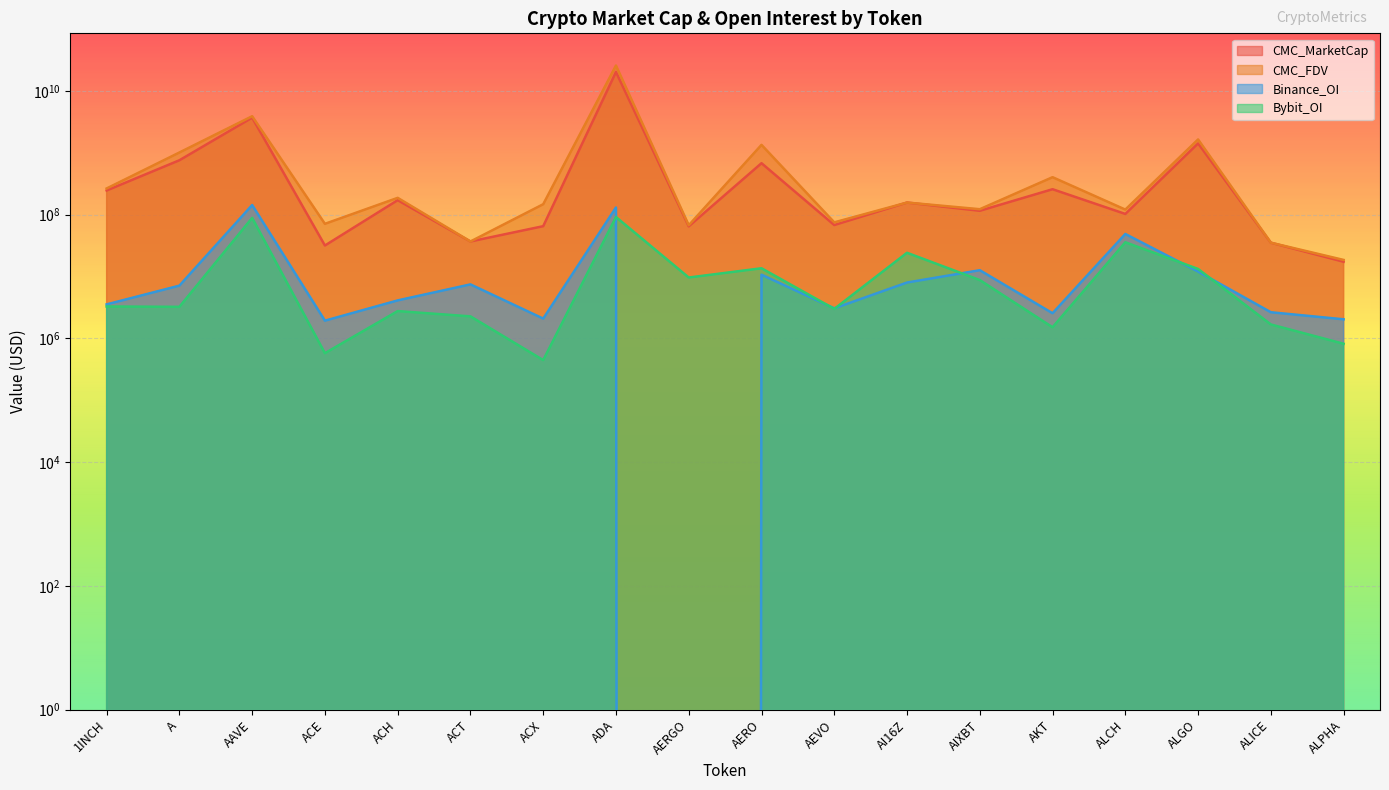

Which series has the largest total across all categories?

CMC_FDV